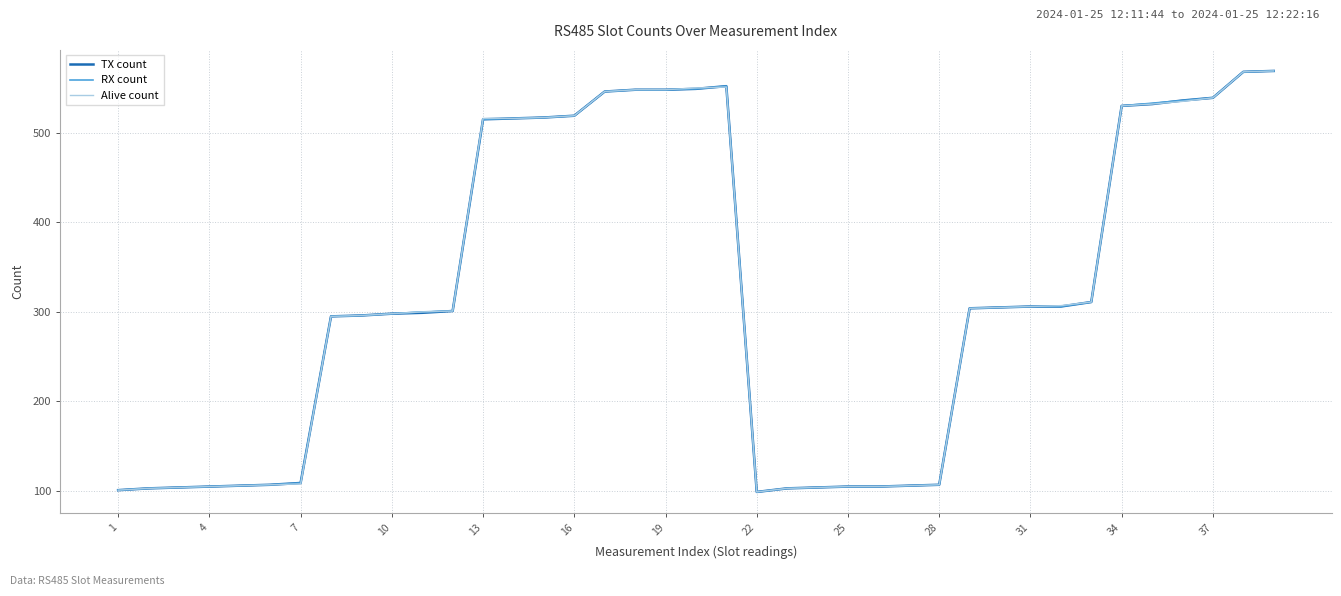

What is the maximum value shown in the chart?

569